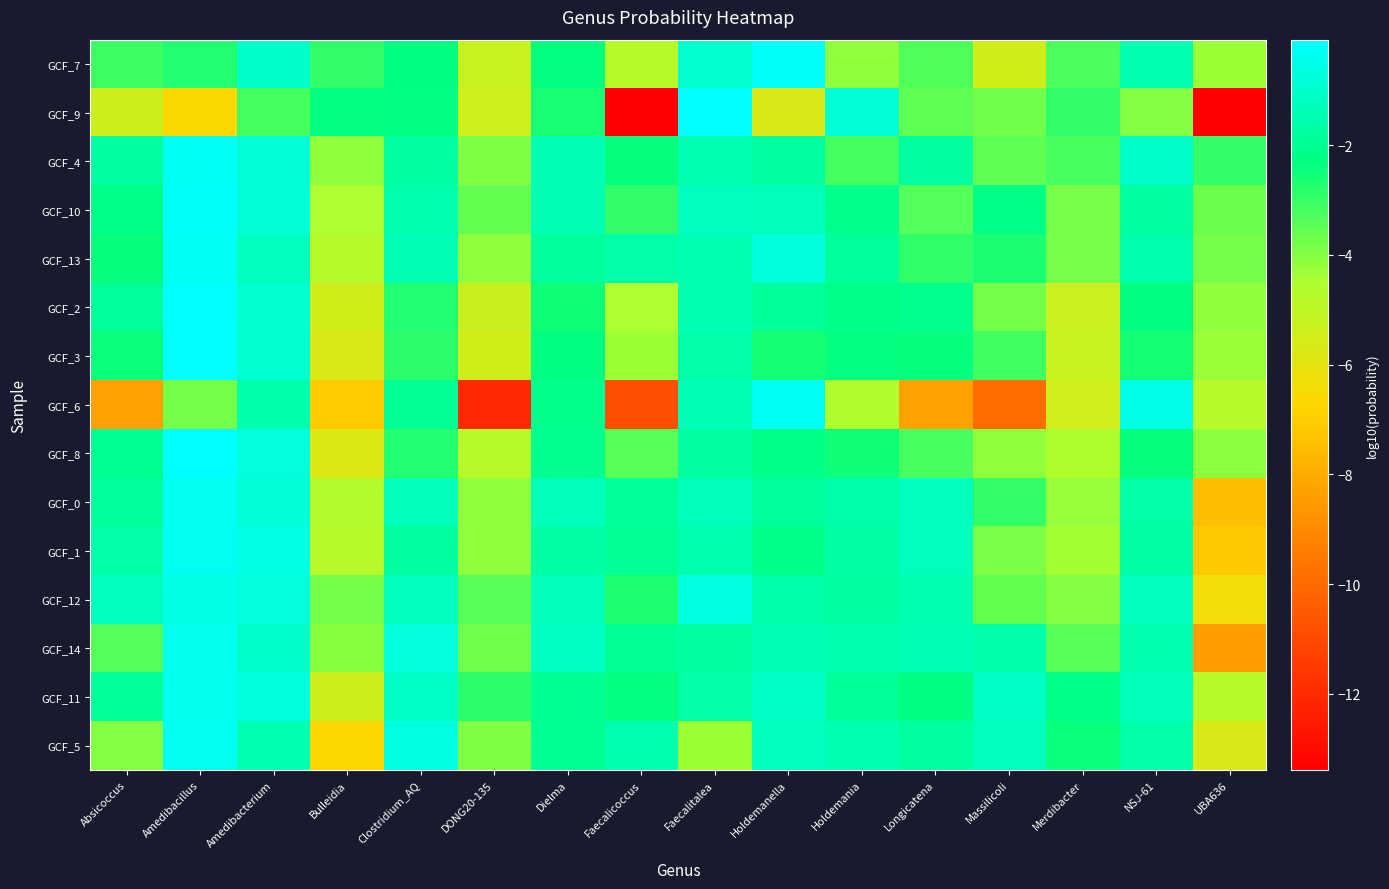

Reading left to right, extract all data points from this chart.

GCF_7: Absicoccus=-3.1	Amedibacillus=-2.8	Amedibacterium=-1.1	Bulleidia=-2.9	Clostridium_AQ=-2.3	DONG20-135=-5.2	Dielma=-2.3	Faecalicoccus=-4.8	Faecalitalea=-0.9	Holdemanella=-0.1	Holdemania=-4.2	Longicatena=-3.3	Massilicoli=-5.5	Merdibacter=-3.2	NSJ-61=-1.4	UBA636=-4.3
GCF_9: Absicoccus=-5.4	Amedibacillus=-6.7	Amedibacterium=-3.2	Bulleidia=-2.3	Clostridium_AQ=-2.2	DONG20-135=-5.4	Dielma=-2.6	Faecalicoccus=-13.4	Faecalitalea=-0.1	Holdemanella=-5.7	Holdemania=-0.8	Longicatena=-3.5	Massilicoli=-3.7	Merdibacter=-2.9	NSJ-61=-4.0	UBA636=-13.4
GCF_4: Absicoccus=-1.7	Amedibacillus=-0.2	Amedibacterium=-0.8	Bulleidia=-4.2	Clostridium_AQ=-1.7	DONG20-135=-4.0	Dielma=-1.4	Faecalicoccus=-2.4	Faecalitalea=-1.4	Holdemanella=-1.8	Holdemania=-3.2	Longicatena=-1.8	Massilicoli=-3.5	Merdibacter=-3.2	NSJ-61=-1.0	UBA636=-2.9
GCF_10: Absicoccus=-2.2	Amedibacillus=-0.2	Amedibacterium=-0.8	Bulleidia=-4.5	Clostridium_AQ=-1.5	DONG20-135=-3.6	Dielma=-1.4	Faecalicoccus=-2.9	Faecalitalea=-1.2	Holdemanella=-1.3	Holdemania=-2.1	Longicatena=-3.4	Massilicoli=-2.2	Merdibacter=-3.9	NSJ-61=-1.7	UBA636=-3.7
GCF_13: Absicoccus=-2.4	Amedibacillus=-0.3	Amedibacterium=-1.2	Bulleidia=-4.8	Clostridium_AQ=-1.4	DONG20-135=-4.1	Dielma=-1.8	Faecalicoccus=-1.6	Faecalitalea=-1.4	Holdemanella=-0.7	Holdemania=-1.8	Longicatena=-2.9	Massilicoli=-2.7	Merdibacter=-3.9	NSJ-61=-1.5	UBA636=-3.8
GCF_2: Absicoccus=-1.8	Amedibacillus=-0.1	Amedibacterium=-0.9	Bulleidia=-5.5	Clostridium_AQ=-2.7	DONG20-135=-5.3	Dielma=-2.5	Faecalicoccus=-4.5	Faecalitalea=-1.4	Holdemanella=-1.9	Holdemania=-2.2	Longicatena=-2.0	Massilicoli=-3.8	Merdibacter=-5.3	NSJ-61=-2.3	UBA636=-4.2
GCF_3: Absicoccus=-2.4	Amedibacillus=-0.1	Amedibacterium=-1.0	Bulleidia=-5.7	Clostridium_AQ=-2.9	DONG20-135=-5.5	Dielma=-2.3	Faecalicoccus=-4.3	Faecalitalea=-1.6	Holdemanella=-2.6	Holdemania=-2.3	Longicatena=-2.4	Massilicoli=-3.1	Merdibacter=-5.2	NSJ-61=-2.6	UBA636=-4.3
GCF_6: Absicoccus=-8.3	Amedibacillus=-3.8	Amedibacterium=-1.6	Bulleidia=-7.1	Clostridium_AQ=-1.9	DONG20-135=-12.1	Dielma=-2.1	Faecalicoccus=-10.8	Faecalitalea=-1.4	Holdemanella=-0.2	Holdemania=-4.6	Longicatena=-8.3	Massilicoli=-9.9	Merdibacter=-5.4	NSJ-61=-0.5	UBA636=-4.8
GCF_8: Absicoccus=-2.0	Amedibacillus=-0.1	Amedibacterium=-0.8	Bulleidia=-5.8	Clostridium_AQ=-2.7	DONG20-135=-4.8	Dielma=-2.0	Faecalicoccus=-3.4	Faecalitalea=-1.7	Holdemanella=-2.1	Holdemania=-2.5	Longicatena=-3.2	Massilicoli=-4.1	Merdibacter=-4.6	NSJ-61=-2.4	UBA636=-4.1
GCF_0: Absicoccus=-1.8	Amedibacillus=-0.3	Amedibacterium=-0.8	Bulleidia=-4.7	Clostridium_AQ=-1.3	DONG20-135=-4.1	Dielma=-1.3	Faecalicoccus=-1.9	Faecalitalea=-1.3	Holdemanella=-1.8	Holdemania=-1.6	Longicatena=-1.2	Massilicoli=-3.0	Merdibacter=-4.2	NSJ-61=-1.6	UBA636=-7.4
GCF_1: Absicoccus=-1.6	Amedibacillus=-0.3	Amedibacterium=-0.5	Bulleidia=-4.8	Clostridium_AQ=-1.8	DONG20-135=-4.2	Dielma=-1.7	Faecalicoccus=-1.9	Faecalitalea=-1.5	Holdemanella=-2.1	Holdemania=-1.7	Longicatena=-1.2	Massilicoli=-3.9	Merdibacter=-4.4	NSJ-61=-1.6	UBA636=-7.1
GCF_12: Absicoccus=-1.2	Amedibacillus=-0.6	Amedibacterium=-0.7	Bulleidia=-3.8	Clostridium_AQ=-1.2	DONG20-135=-3.5	Dielma=-1.3	Faecalicoccus=-2.7	Faecalitalea=-0.6	Holdemanella=-1.6	Holdemania=-1.7	Longicatena=-1.5	Massilicoli=-3.6	Merdibacter=-4.0	NSJ-61=-1.2	UBA636=-6.4
GCF_14: Absicoccus=-3.4	Amedibacillus=-0.4	Amedibacterium=-1.1	Bulleidia=-4.1	Clostridium_AQ=-0.7	DONG20-135=-3.8	Dielma=-1.1	Faecalicoccus=-1.9	Faecalitalea=-1.8	Holdemanella=-1.3	Holdemania=-1.5	Longicatena=-1.3	Massilicoli=-1.5	Merdibacter=-3.4	NSJ-61=-1.5	UBA636=-8.4
GCF_11: Absicoccus=-1.9	Amedibacillus=-0.4	Amedibacterium=-0.7	Bulleidia=-5.4	Clostridium_AQ=-1.1	DONG20-135=-2.9	Dielma=-2.0	Faecalicoccus=-2.3	Faecalitalea=-1.6	Holdemanella=-1.1	Holdemania=-1.8	Longicatena=-2.3	Massilicoli=-1.1	Merdibacter=-2.2	NSJ-61=-1.3	UBA636=-4.8
GCF_5: Absicoccus=-4.0	Amedibacillus=-0.3	Amedibacterium=-1.4	Bulleidia=-6.7	Clostridium_AQ=-0.6	DONG20-135=-3.9	Dielma=-2.0	Faecalicoccus=-1.5	Faecalitalea=-4.3	Holdemanella=-1.2	Holdemania=-1.5	Longicatena=-1.8	Massilicoli=-1.2	Merdibacter=-2.4	NSJ-61=-1.6	UBA636=-5.7